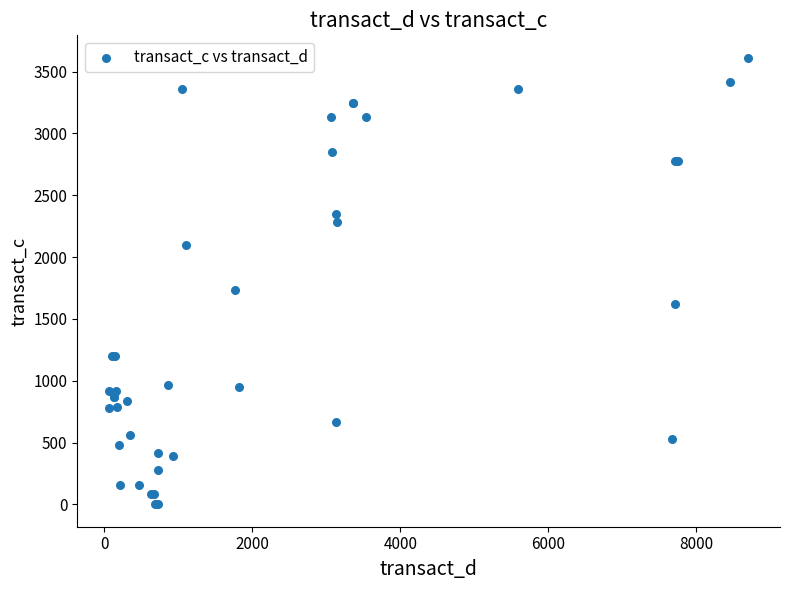

What Y value in the scatter plot is closest to 1806?

1732.1